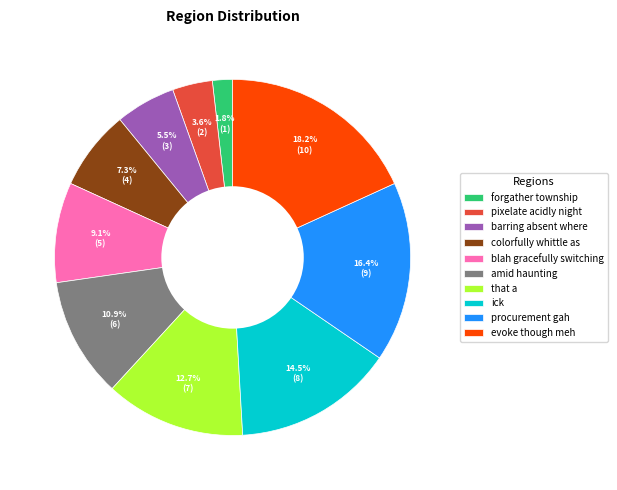

To the nearest percent, what percentage of the pie is that a?

13%